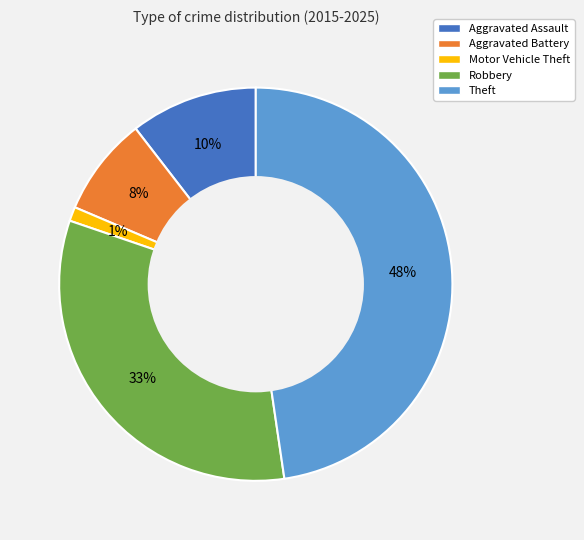

What percentage is the Robbery slice, to the nearest percent?

33%